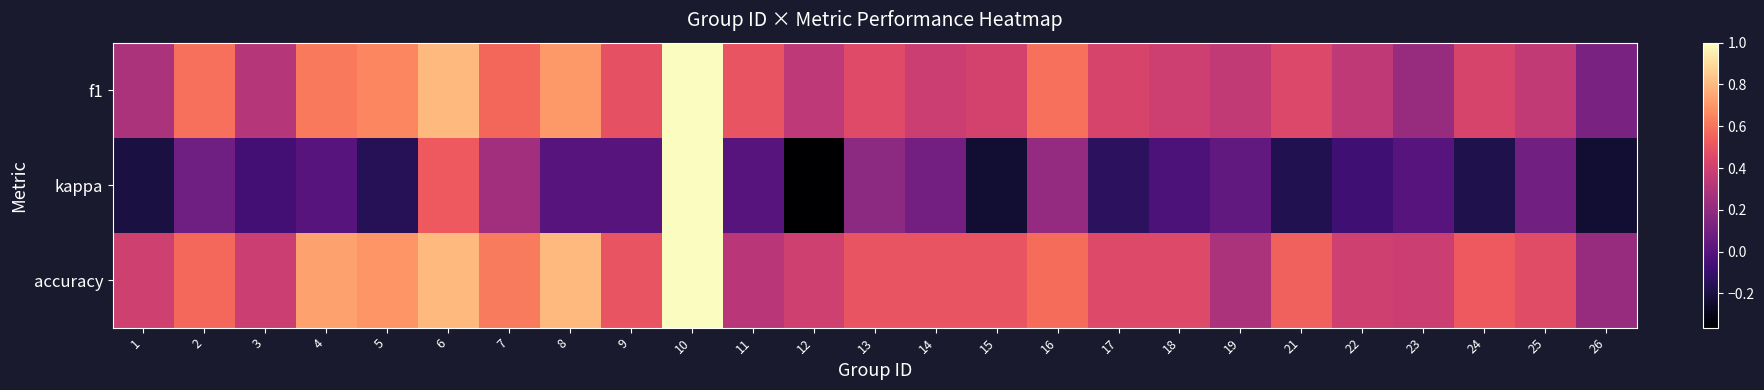

What is the minimum value shown in the chart?

-0.4